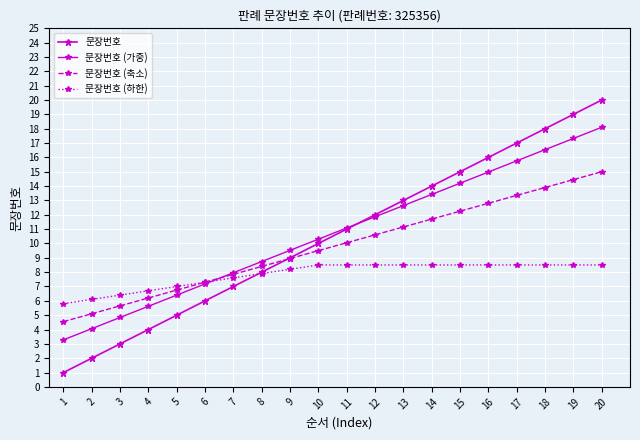

Reading left to right, list all the values displayed in this chart.

문장번호: 1=1.0	2=2.0	3=3.0	4=4.0	5=5.0	6=6.0	7=7.0	8=8.0	9=9.0	10=10.0	11=11.0	12=12.0	13=13.0	14=14.0	15=15.0	16=16.0	17=17.0	18=18.0	19=19.0	20=20.0
문장번호 (가중): 1=3.3	2=4.1	3=4.8	4=5.6	5=6.4	6=7.2	7=8.0	8=8.7	9=9.5	10=10.3	11=11.1	12=11.9	13=12.6	14=13.4	15=14.2	16=15.0	17=15.8	18=16.5	19=17.3	20=18.1
문장번호 (축소): 1=4.5	2=5.1	3=5.7	4=6.2	5=6.8	6=7.3	7=7.9	8=8.4	9=8.9	10=9.5	11=10.1	12=10.6	13=11.2	14=11.7	15=12.2	16=12.8	17=13.4	18=13.9	19=14.5	20=15.0
문장번호 (하한): 1=5.8	2=6.1	3=6.4	4=6.7	5=7.0	6=7.3	7=7.6	8=7.9	9=8.2	10=8.5	11=8.5	12=8.5	13=8.5	14=8.5	15=8.5	16=8.5	17=8.5	18=8.5	19=8.5	20=8.5